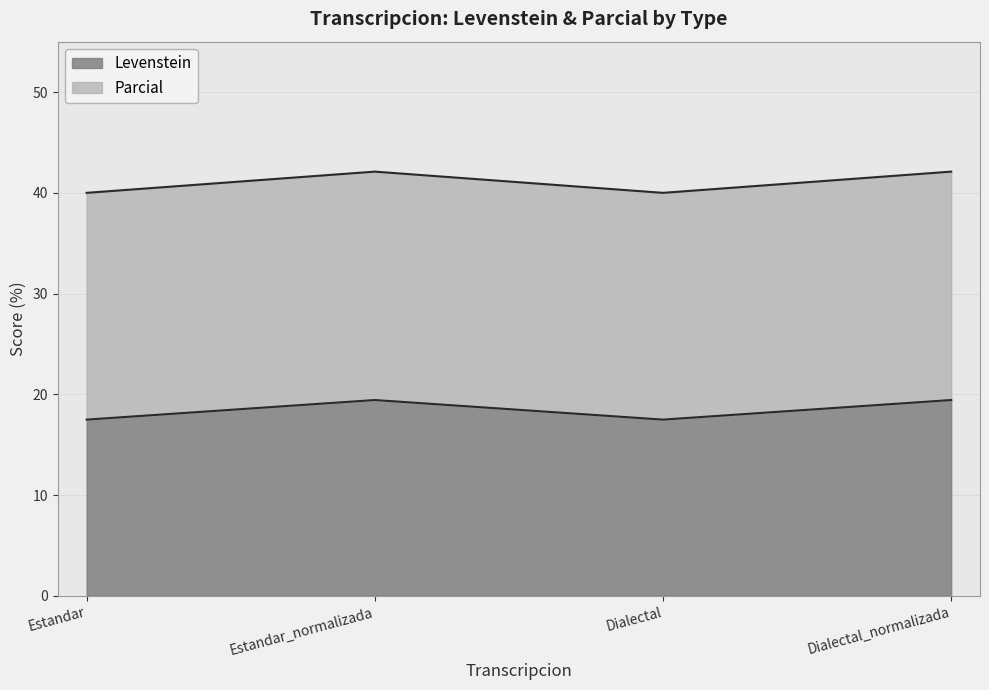

The Parcial series shows 40.0 at Dialectal. True or false?

True